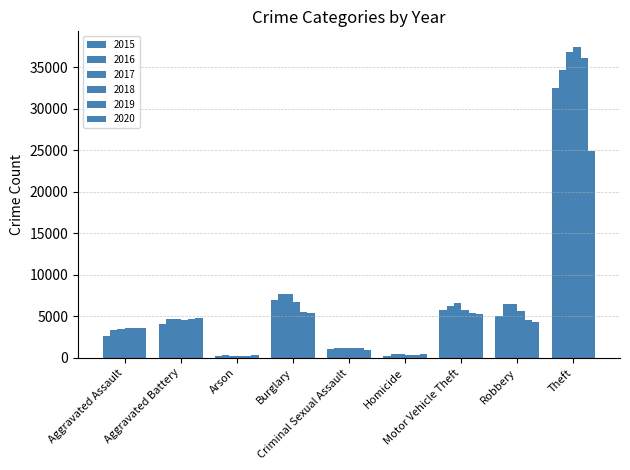

What is the difference between the 2018 values at Homicide and Aggravated Battery?

4171